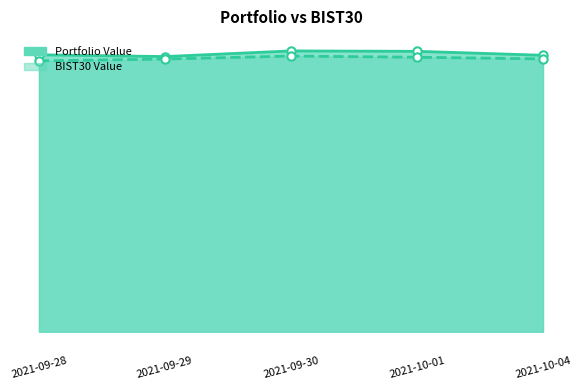

Where is the first local maximum for BIST30 Value line?

2021-09-30